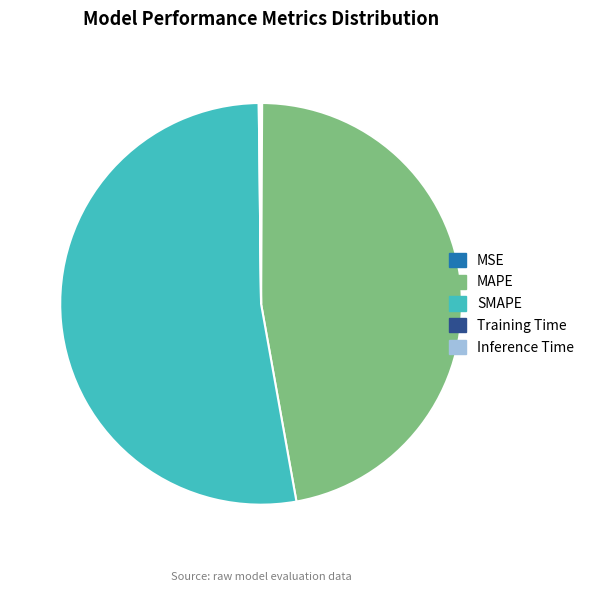

What is the largest slice in the pie chart?

SMAPE